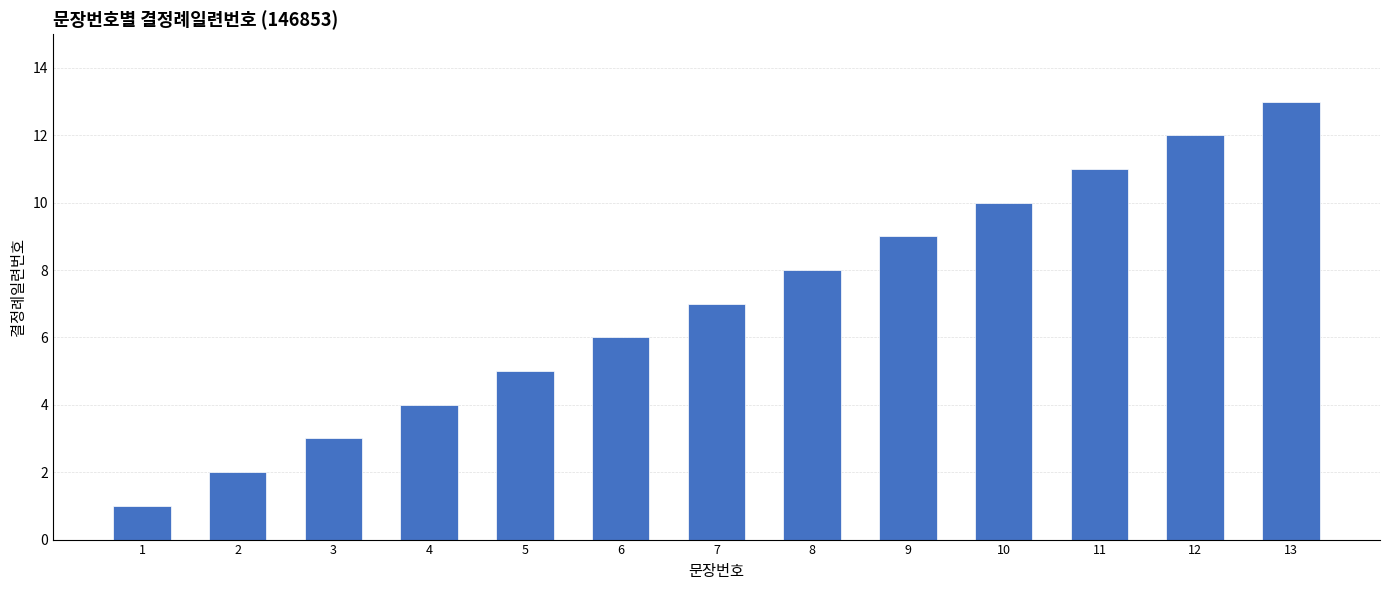

Reading right to left, what are all the values shown in this chart?

13=13	12=12	11=11	10=10	9=9	8=8	7=7	6=6	5=5	4=4	3=3	2=2	1=1